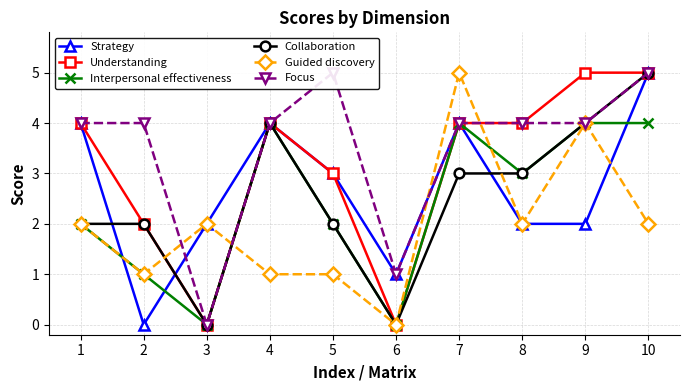

Which category has the lowest value in the Interpersonal effectiveness series?

3